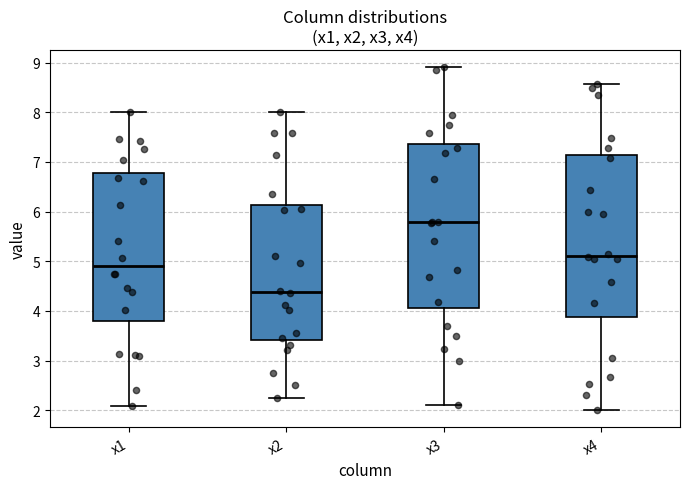

Where is the lower edge of the box for x2 on the y-axis? The values are not printed on the chart, so give them approximately, as read against the axis.

3.4